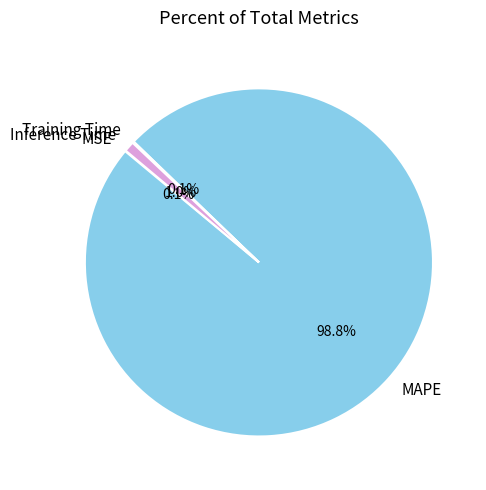

Is there any slice that represents more than half of the pie?

Yes